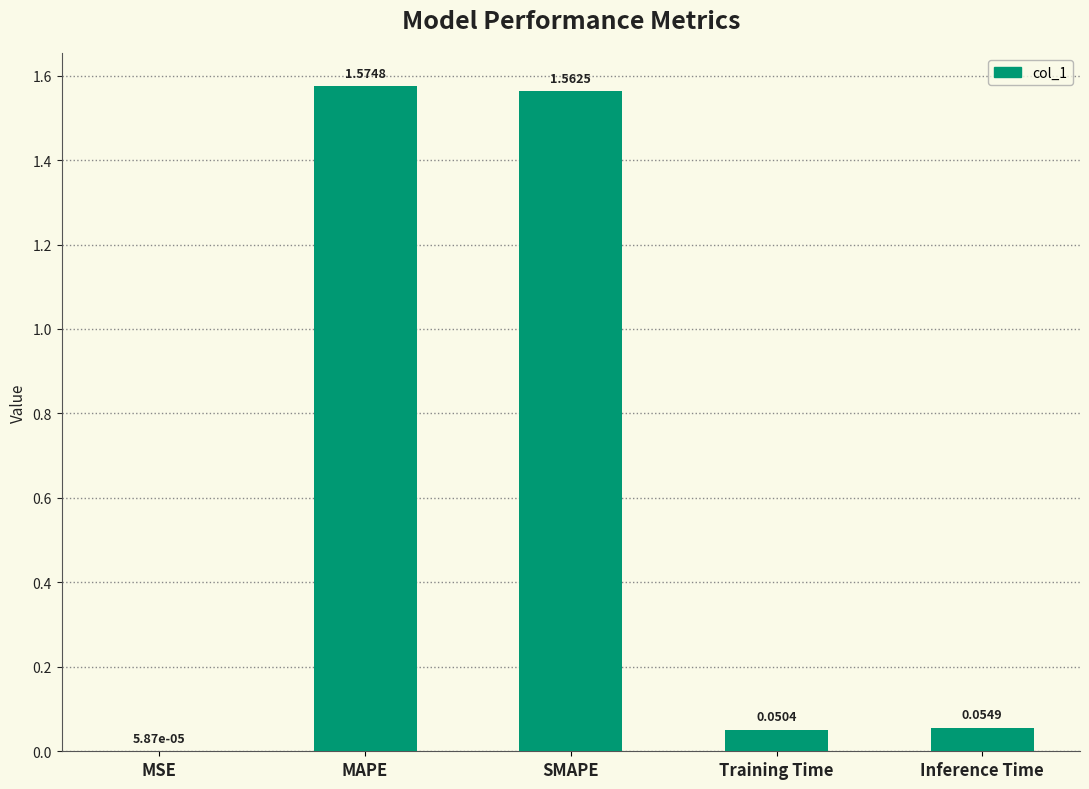

Which label corresponds to the largest value in the chart?

MAPE